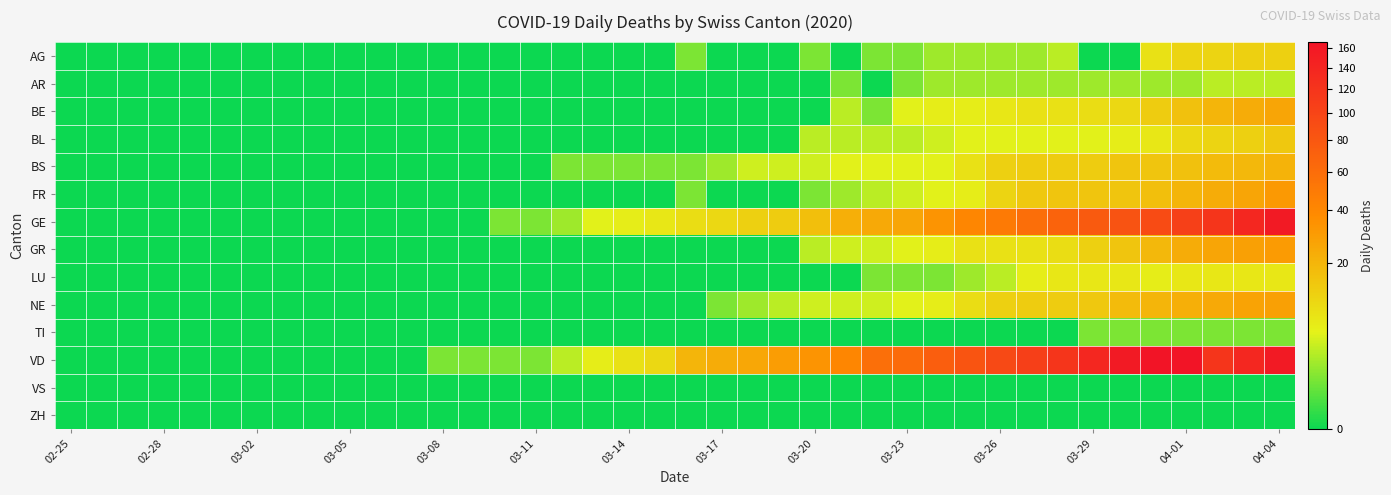

At which category does the chart reach its minimum across all series?

02-25